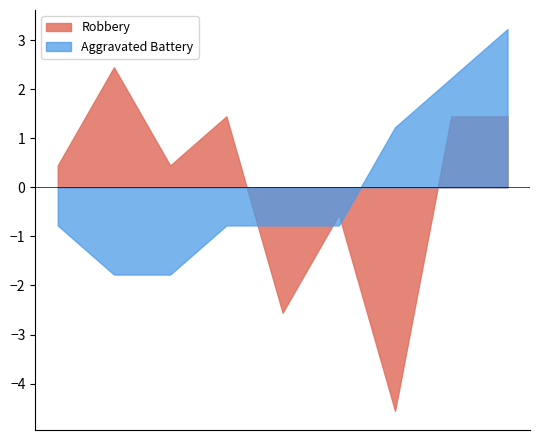

What is the greatest value displayed?

3.2